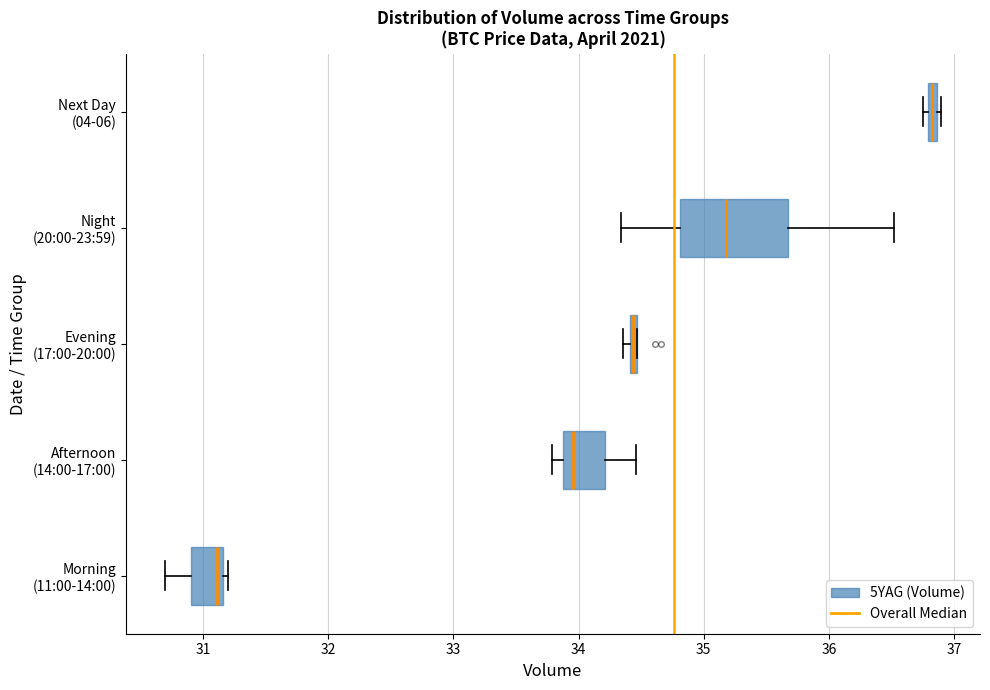

Which box is the widest, from its left edge to its right edge?

Night (20:00-23:59)